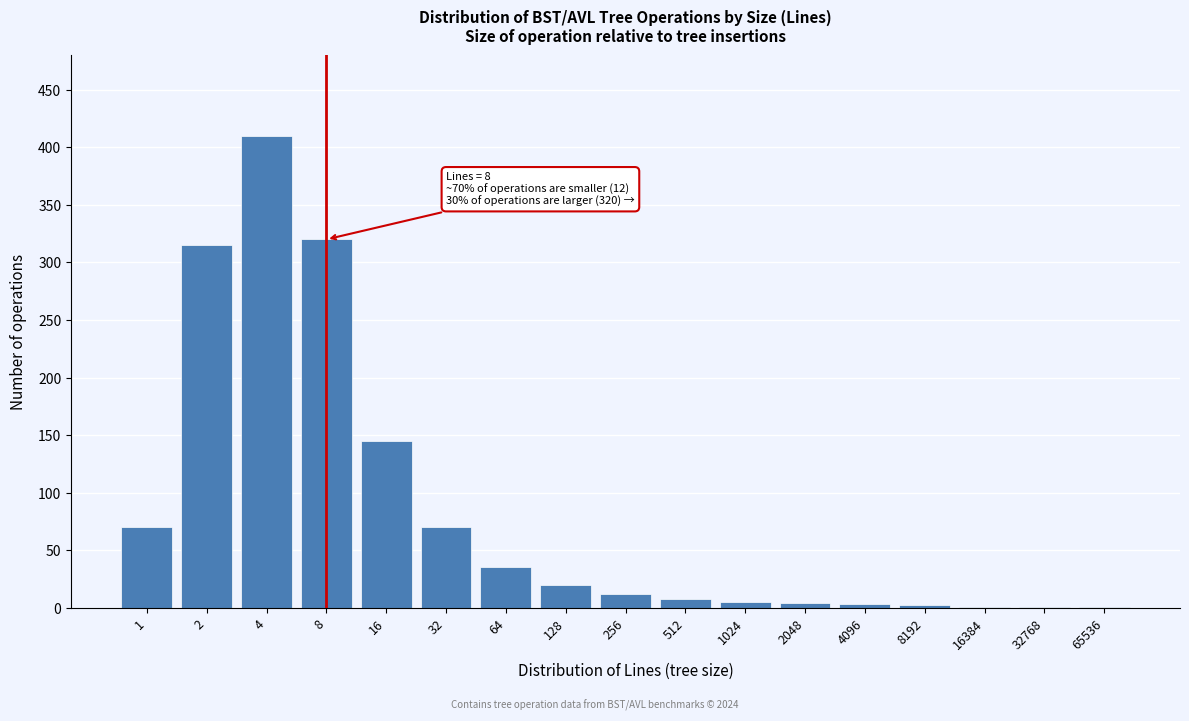

Where is the data nearest to the value 205?

16